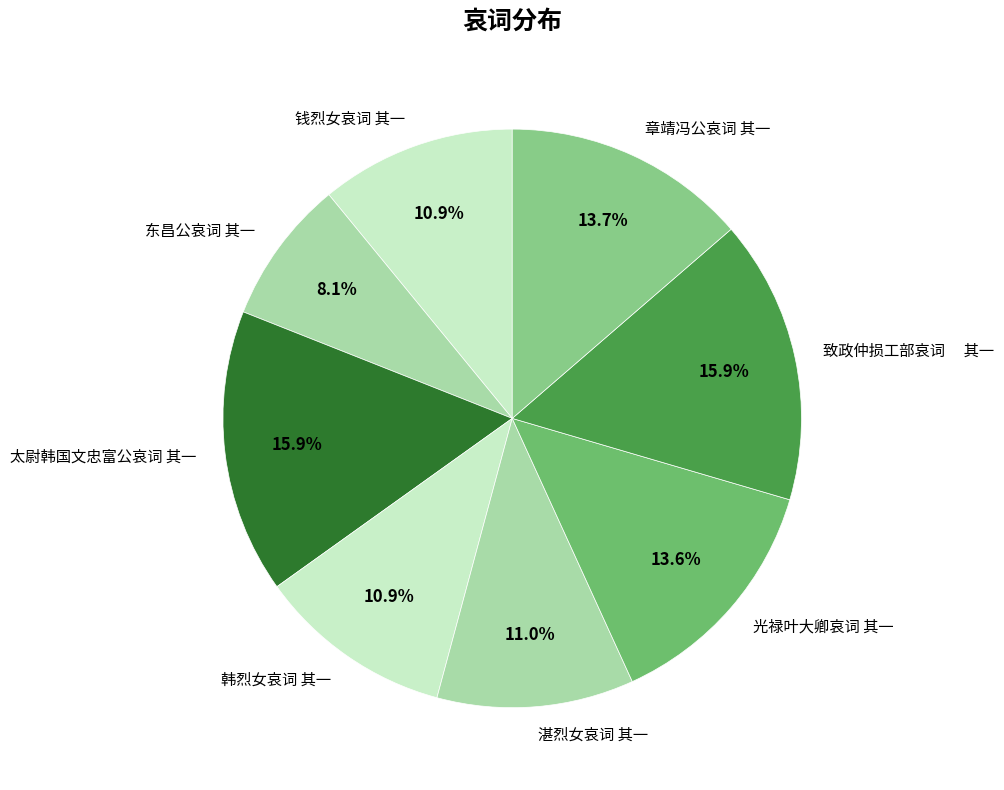

How many slices are in this pie chart?

8